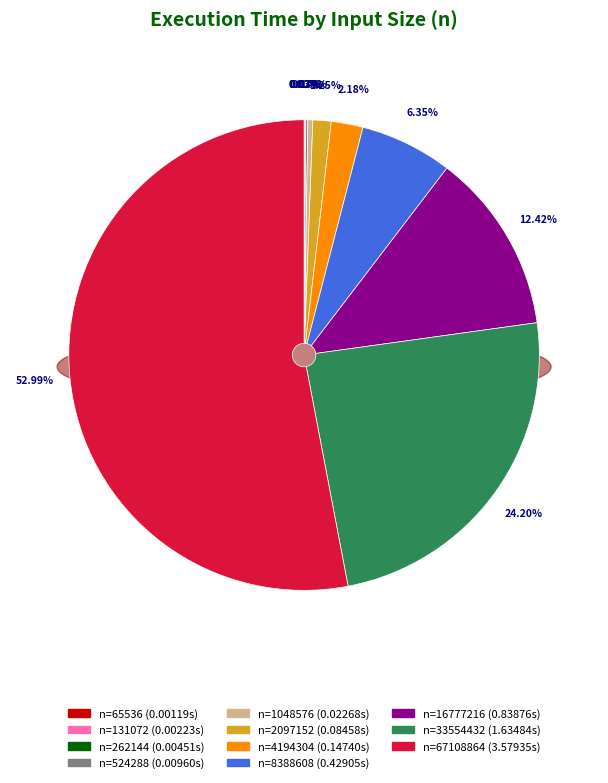

What percentage do 1048576 and 16777216 together represent?

12.8%